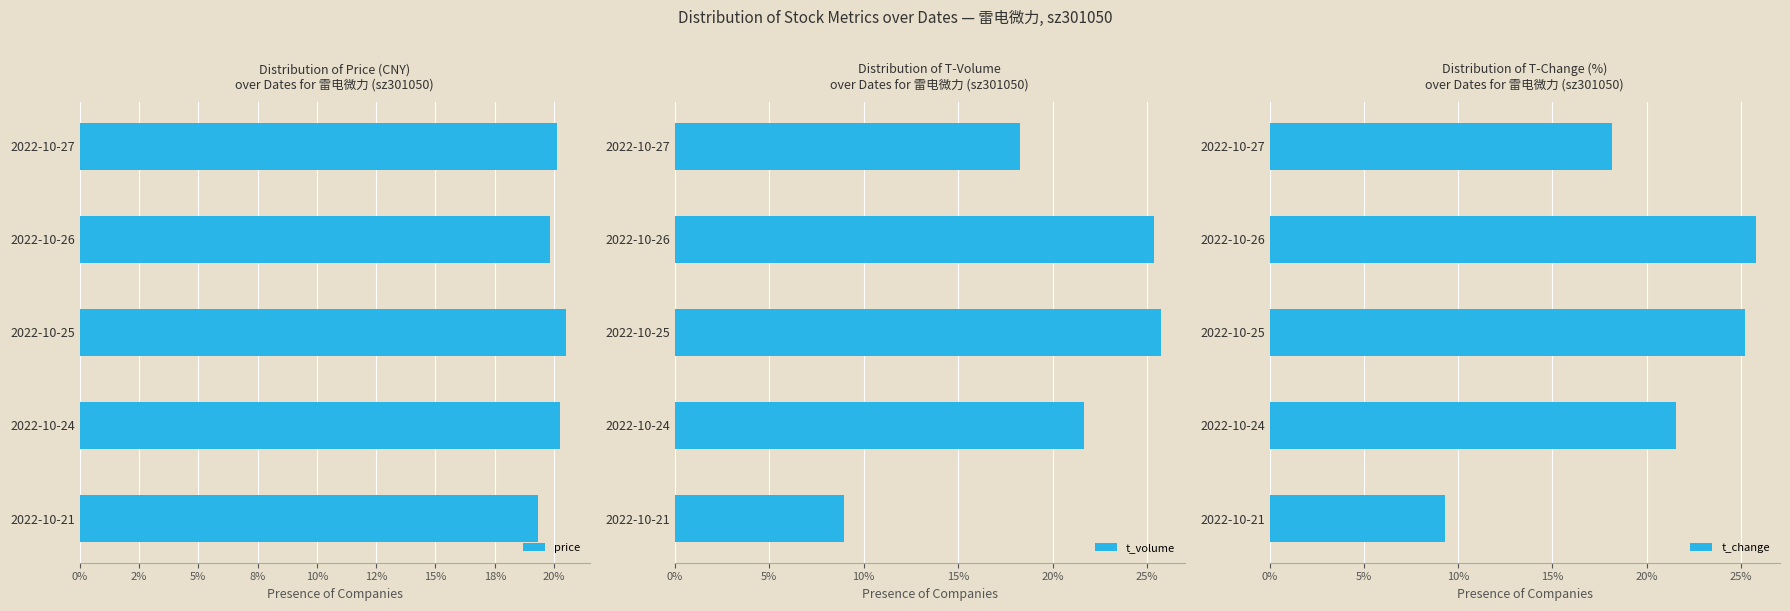

Which series has the largest total across all categories?

price